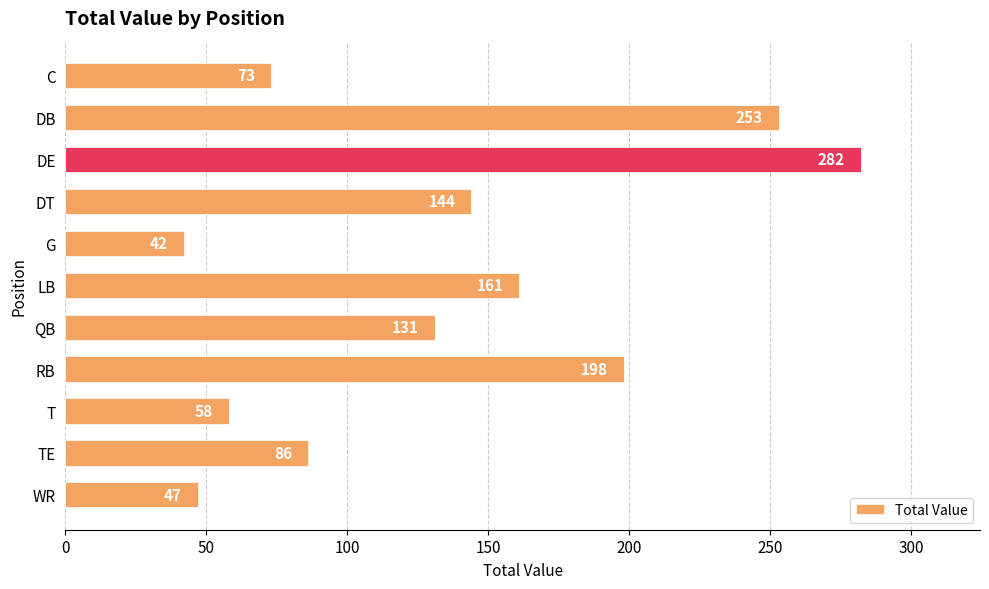

What is the smallest value displayed?

42